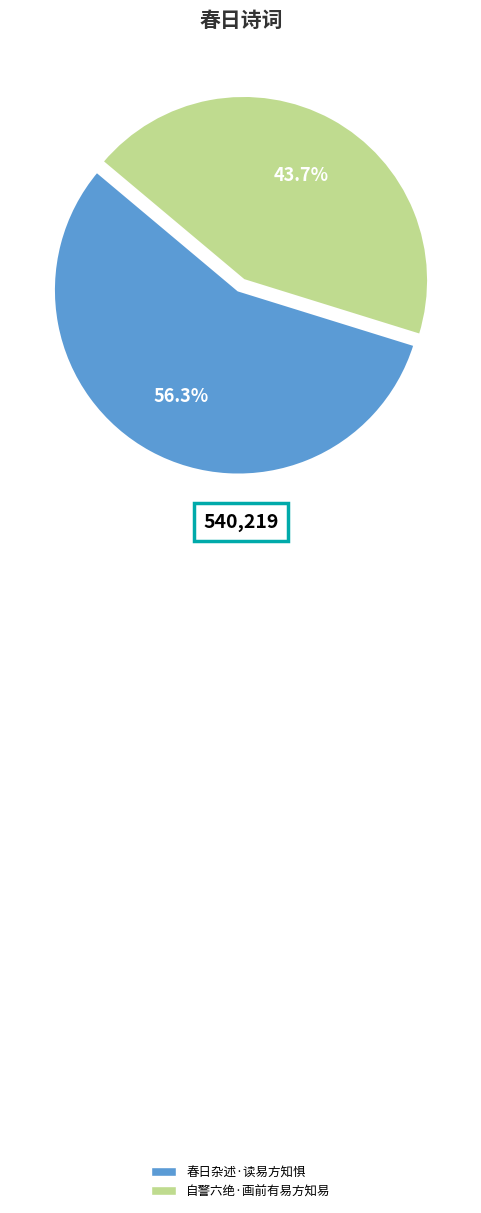

What is the smallest slice in the pie chart?

自警六绝·画前有易方知易